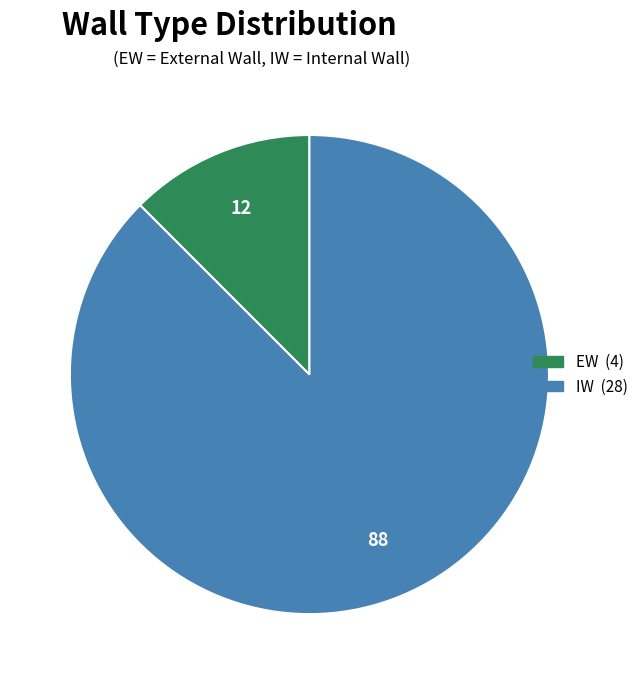

Which has a higher value, IW or EW?

IW